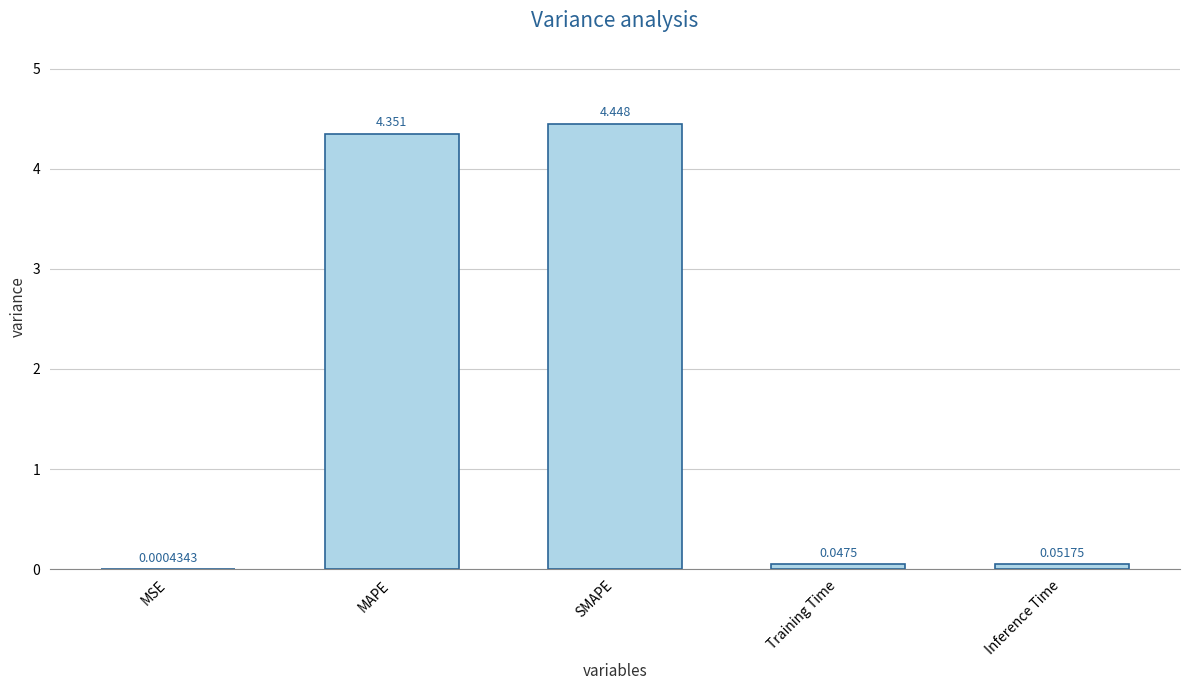

Is it true that the value at SMAPE is 1.5?

False